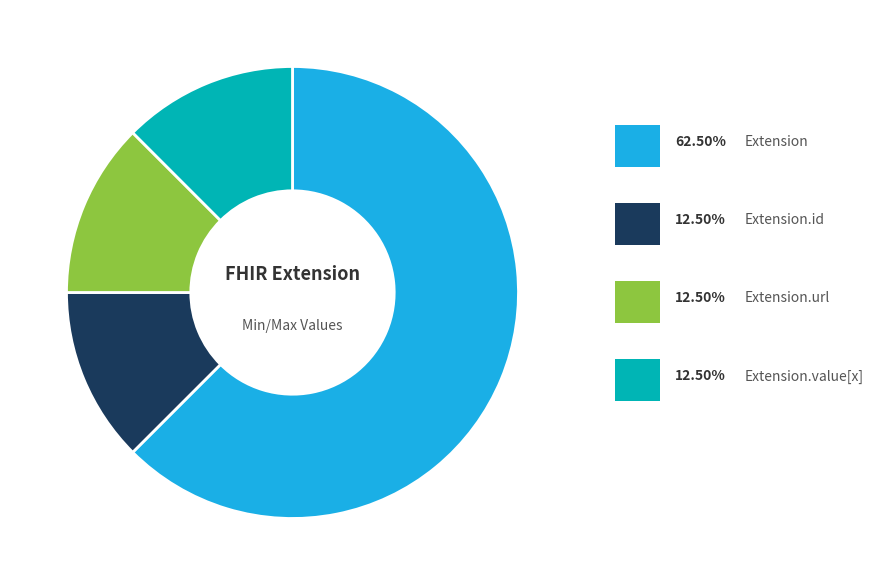

Is there any slice that represents more than half of the pie?

Yes